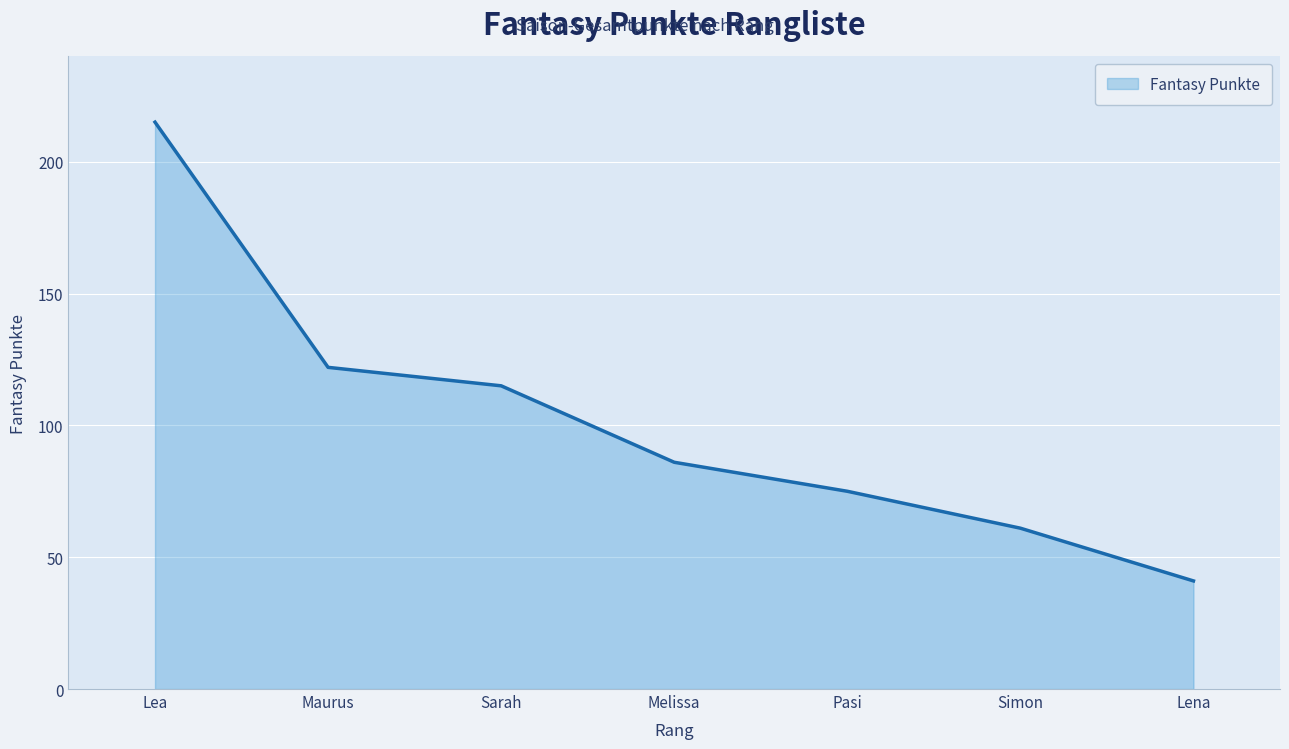

The chart shows a value of 36 at Simon. True or false?

False